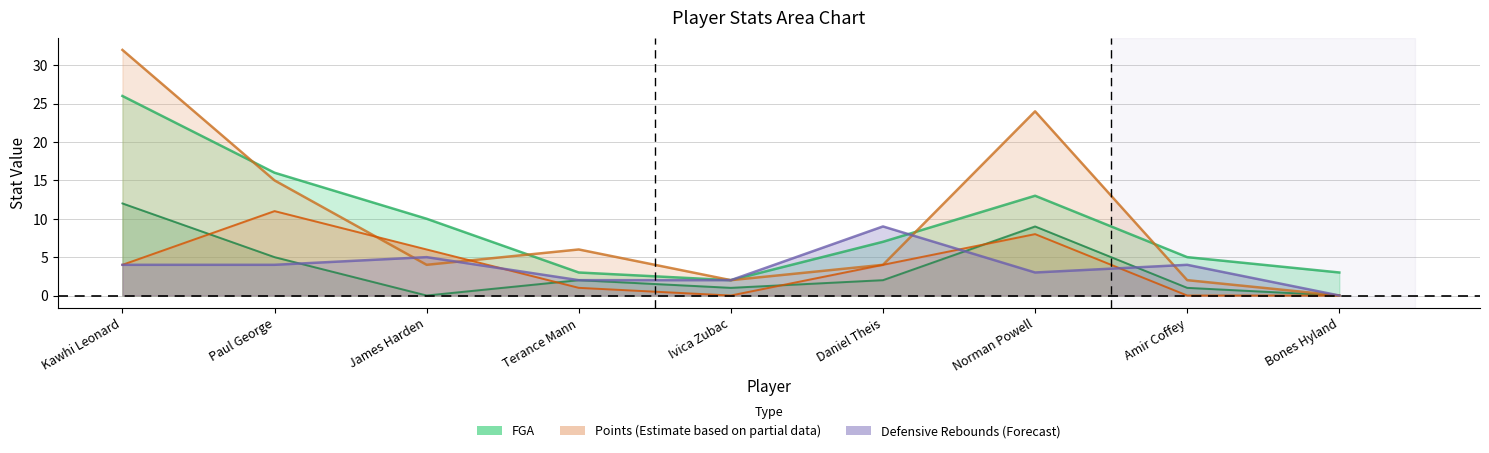

True or false: Defensive Rebounds has a value of 2 at Norman Powell.

False